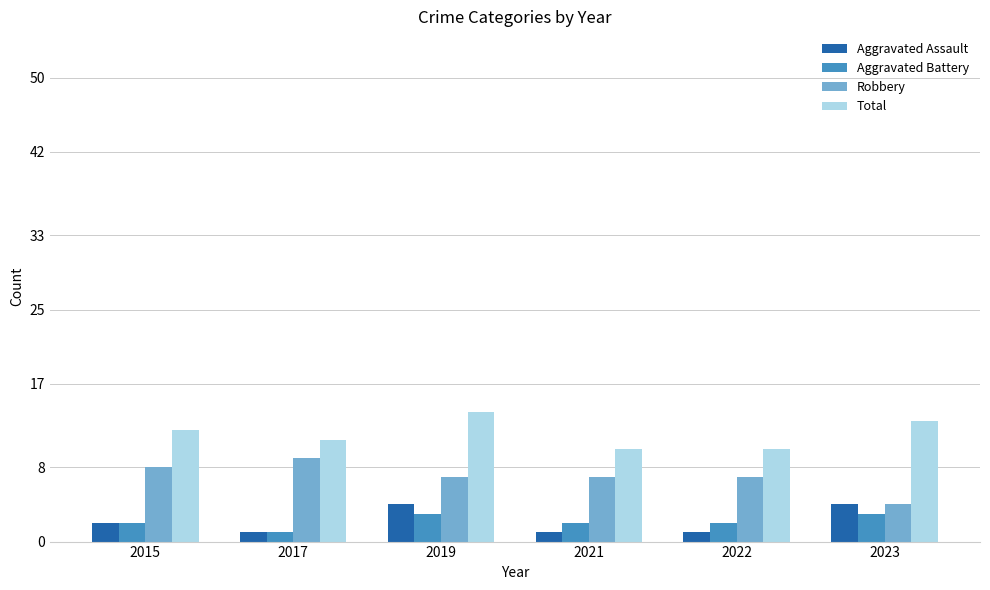

What is the value of the Total bar at the 3rd from the left?

14